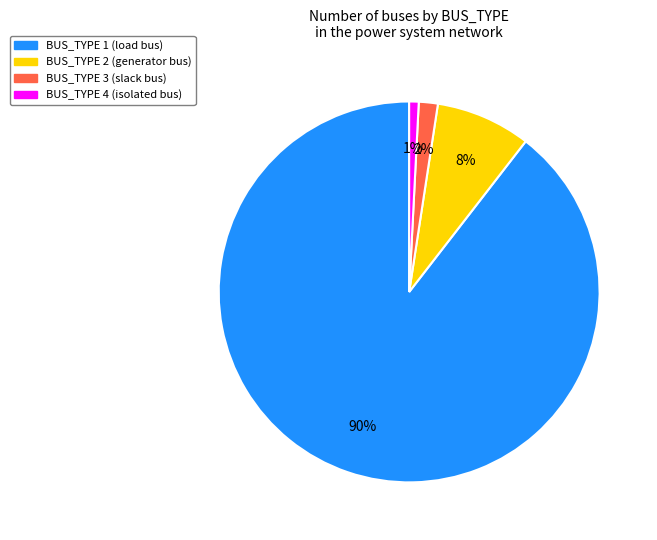

To the nearest percent, what is the average slice percentage?

25%